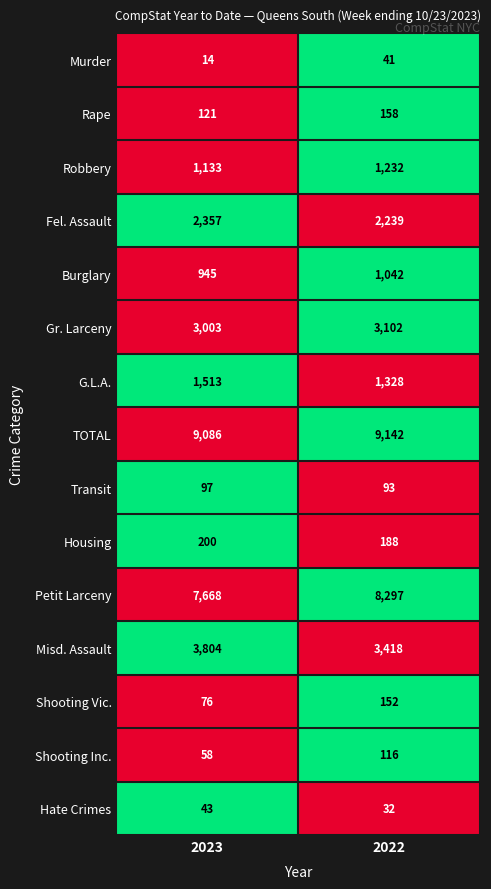

Which series has the largest range (max minus min)?

Petit Larceny